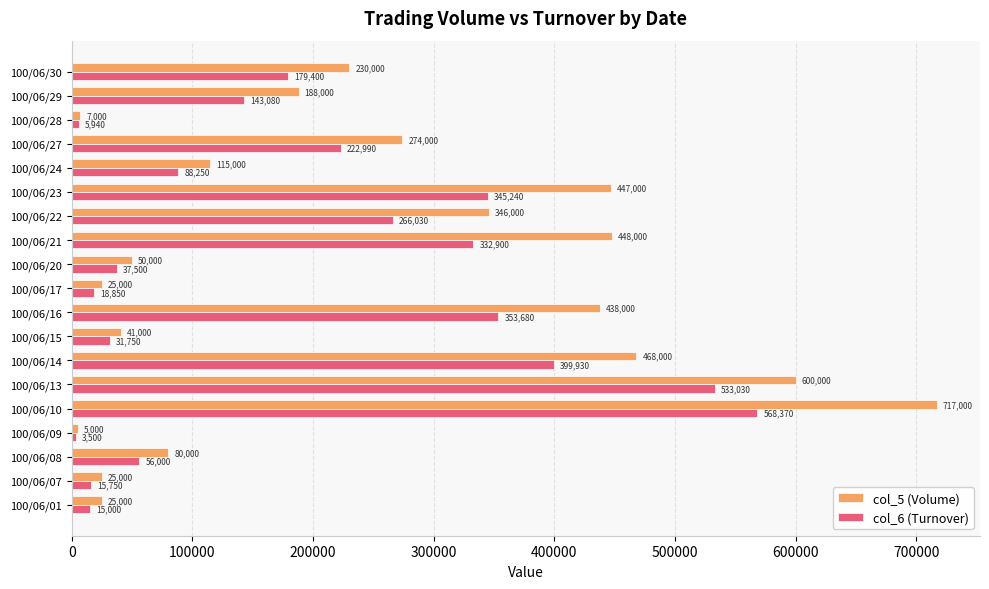

What are all the series names shown in the legend?

col_5 (Volume), col_6 (Turnover)